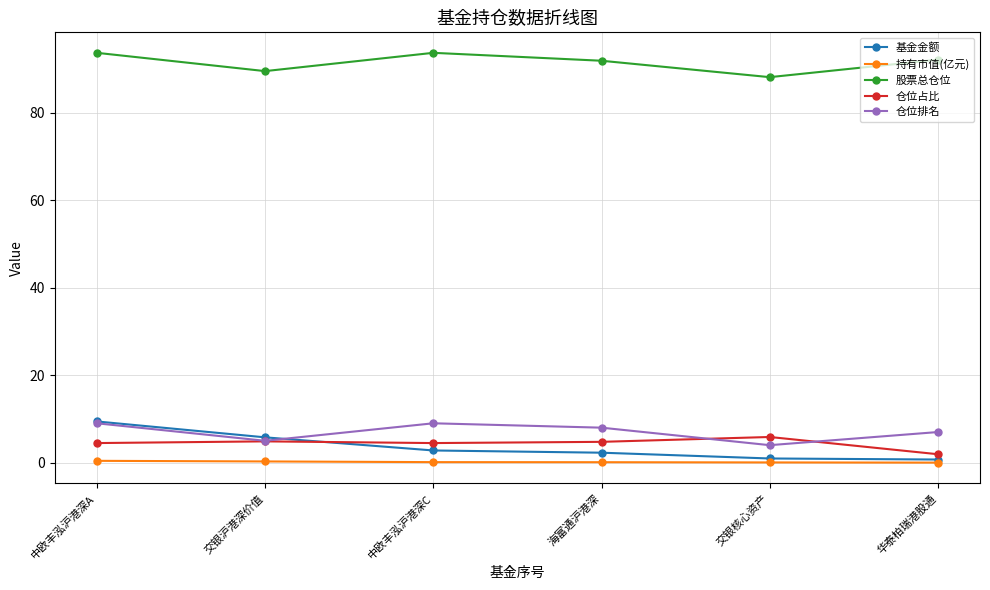

What is the spread (max minus min) of values at 交银沪港深价值?

89.2